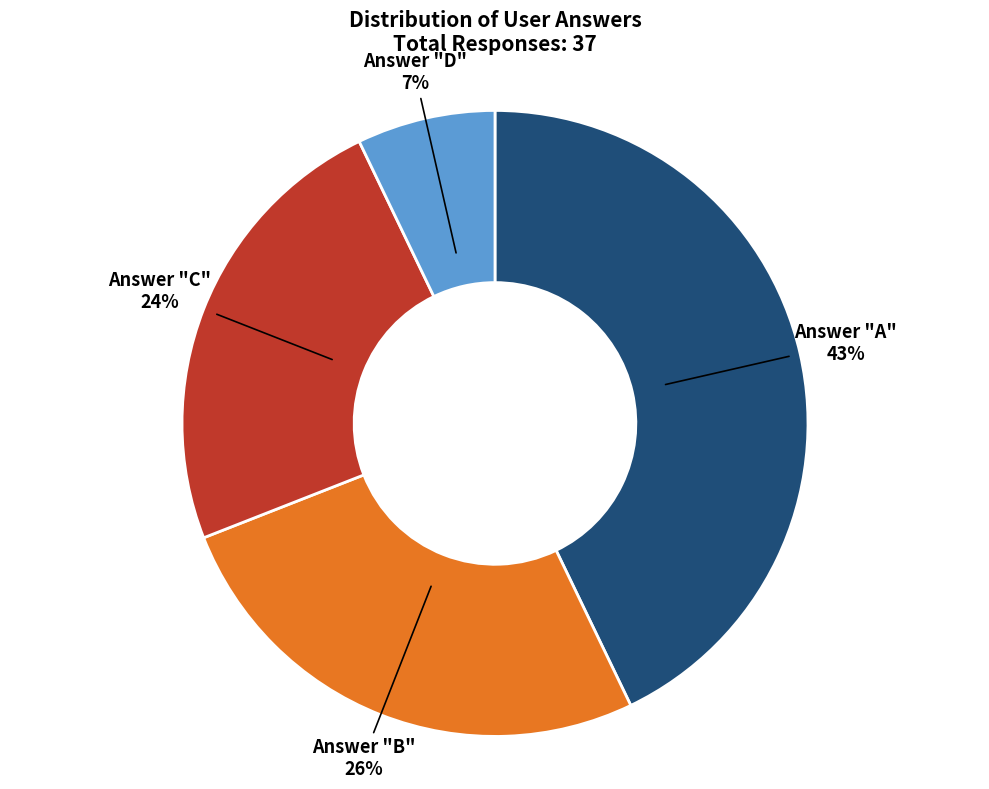

Is there any slice that represents more than half of the pie?

No